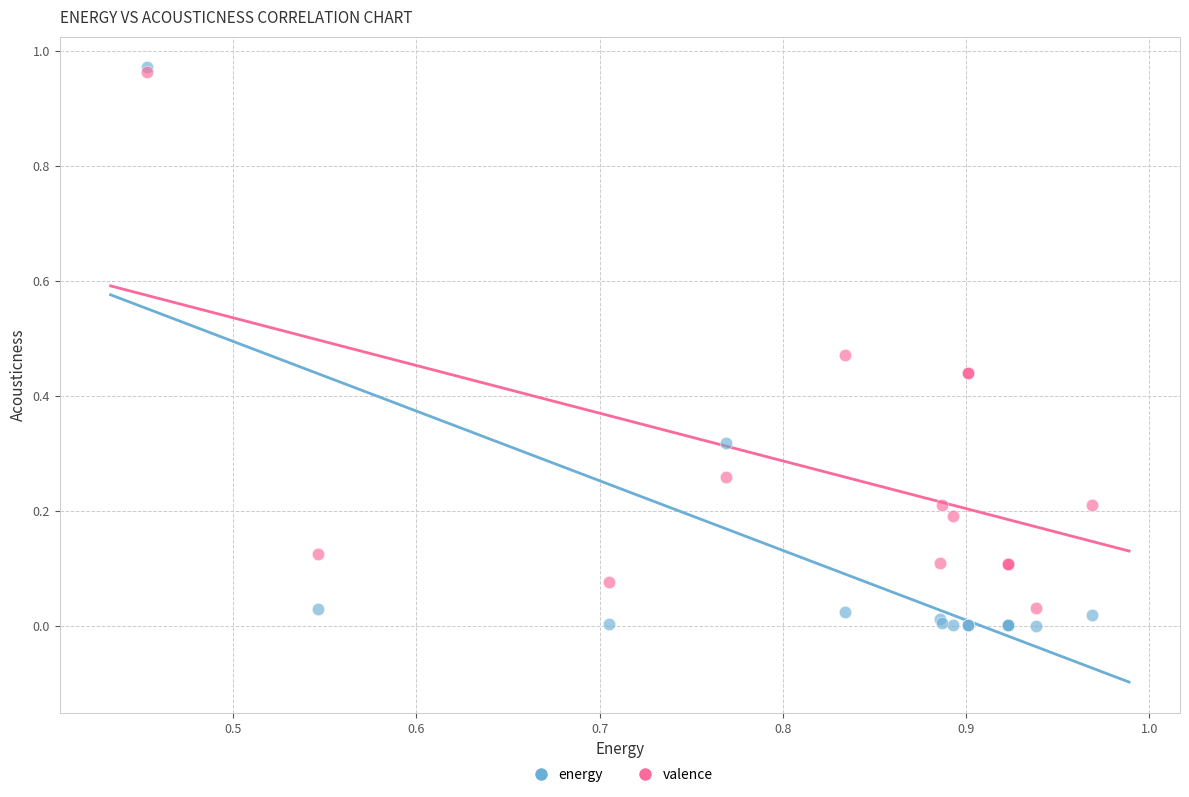

Which series has the largest Y range (max minus min)?

energy